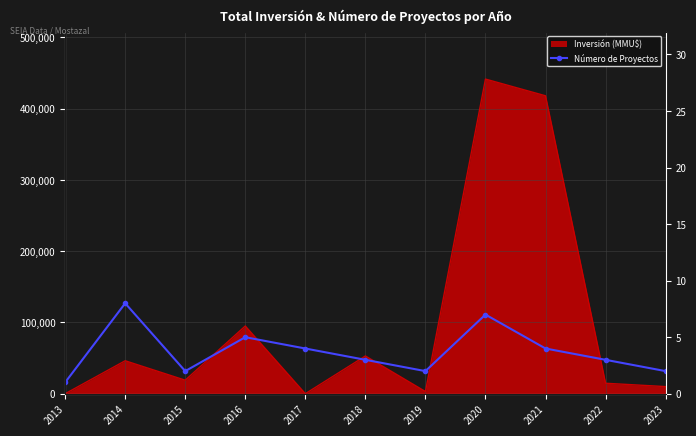

What is the minimum value shown in the chart?

1